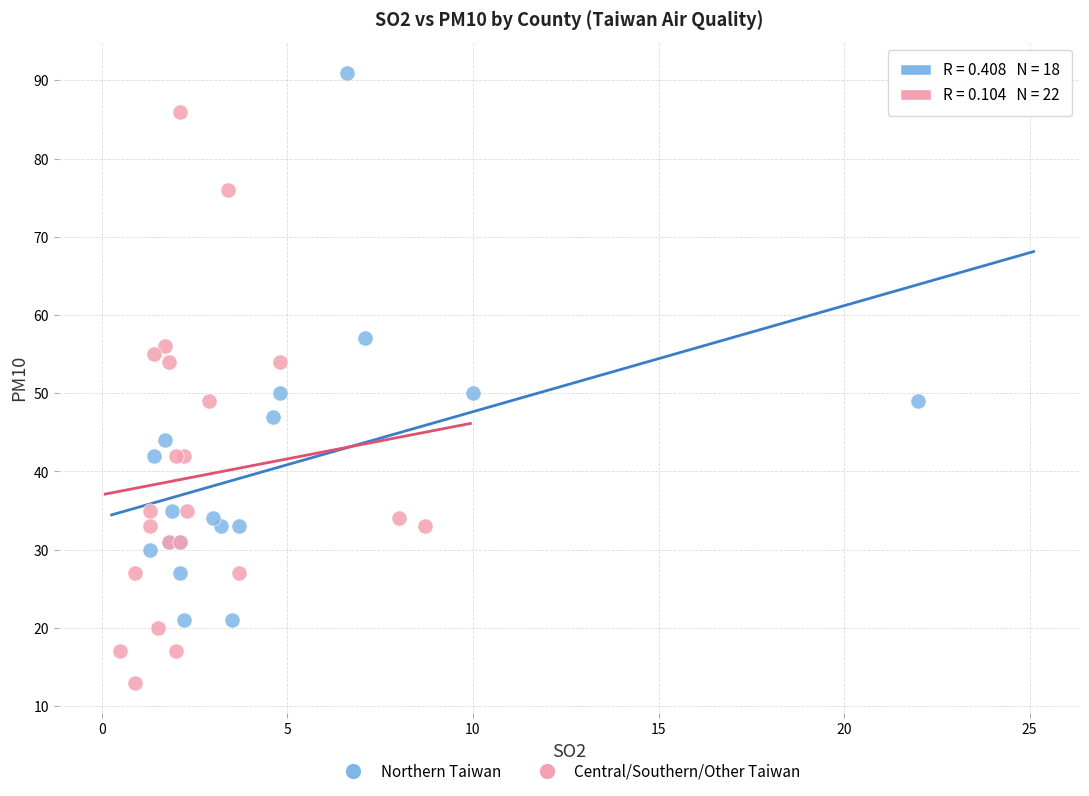

Which series contains the highest Y value?

Northern Taiwan